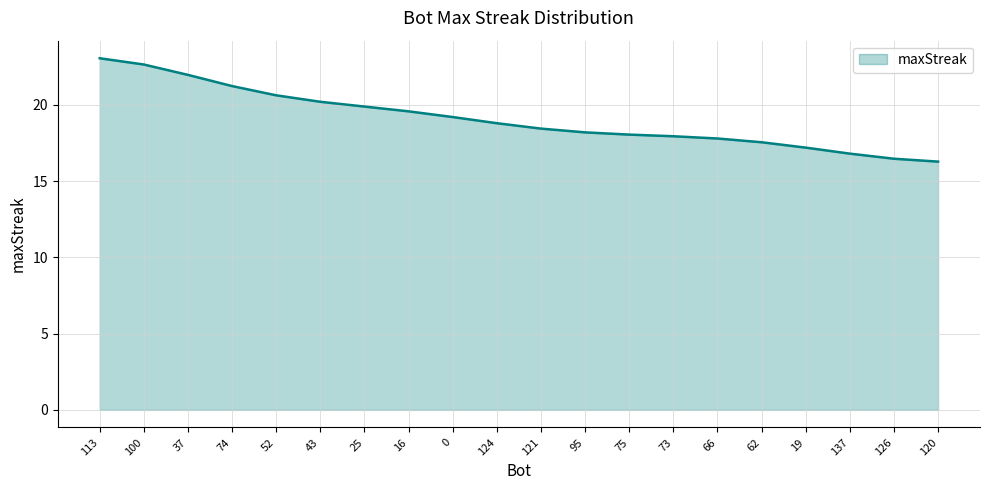

Read the value at 121.

18.4